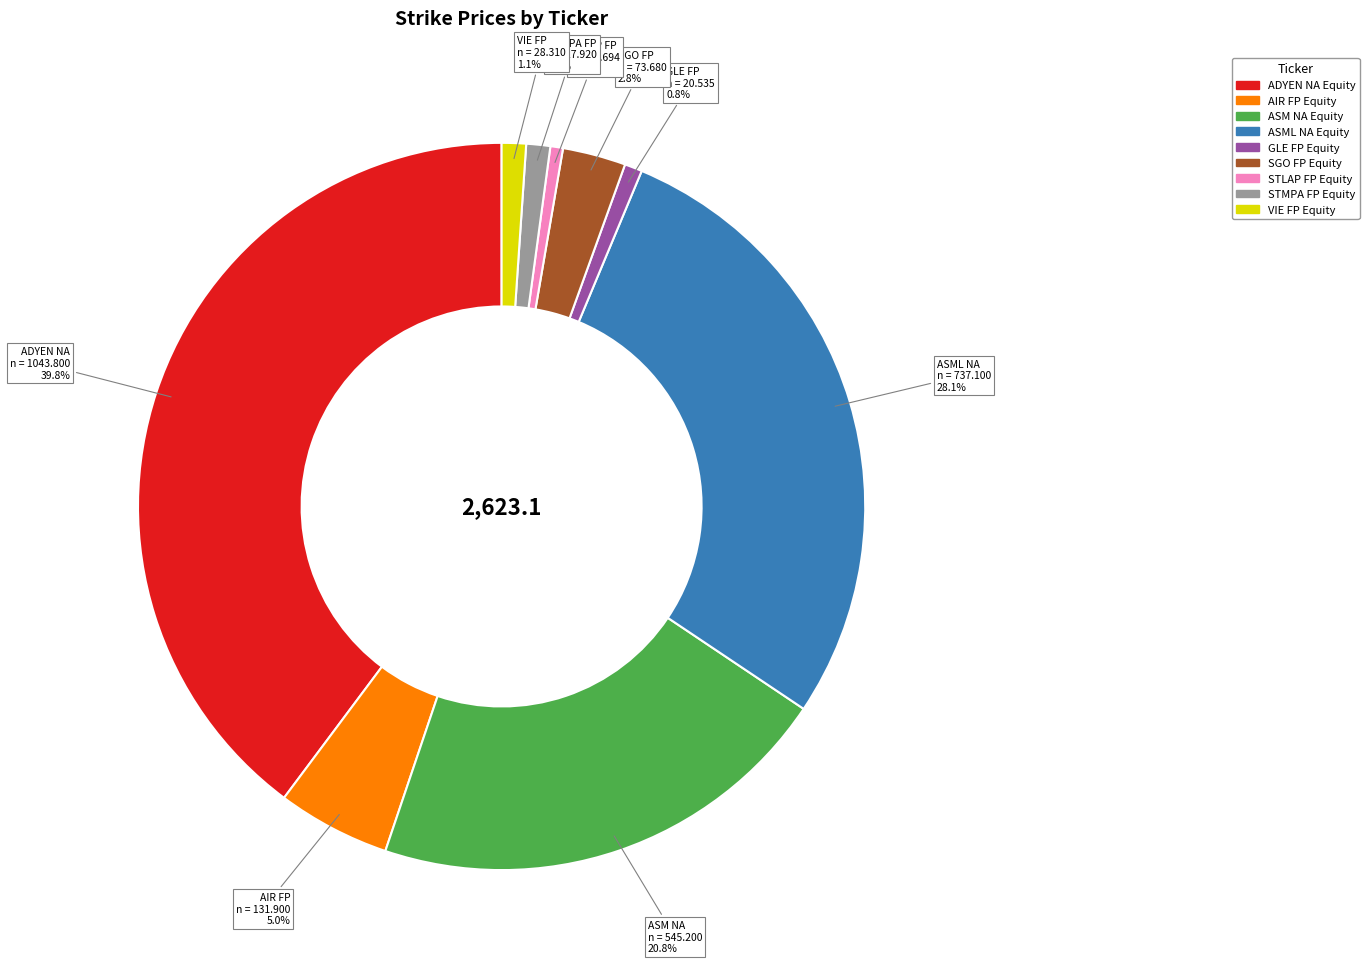

Does STMPA FP Equity represent more than half of the total?

No